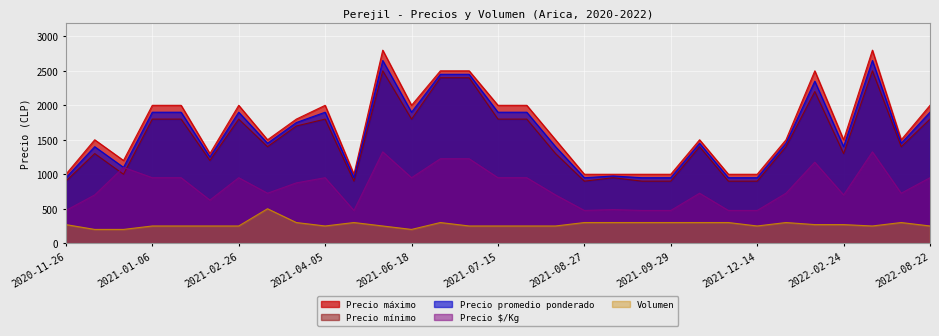

What value does the Precio promedio ponderado series have at 2022-01-11?

1450